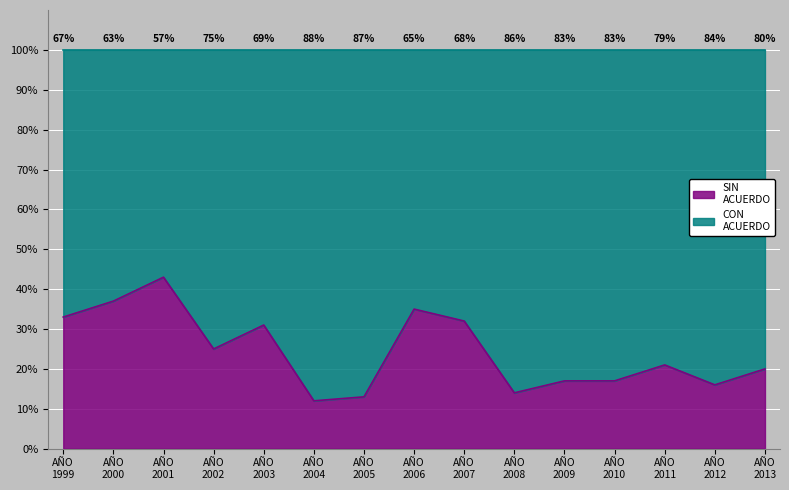

Reading left to right, what are all the values shown in this chart?

33	37	43	25	31	12	13	35	32	14	17	17	21	16	20